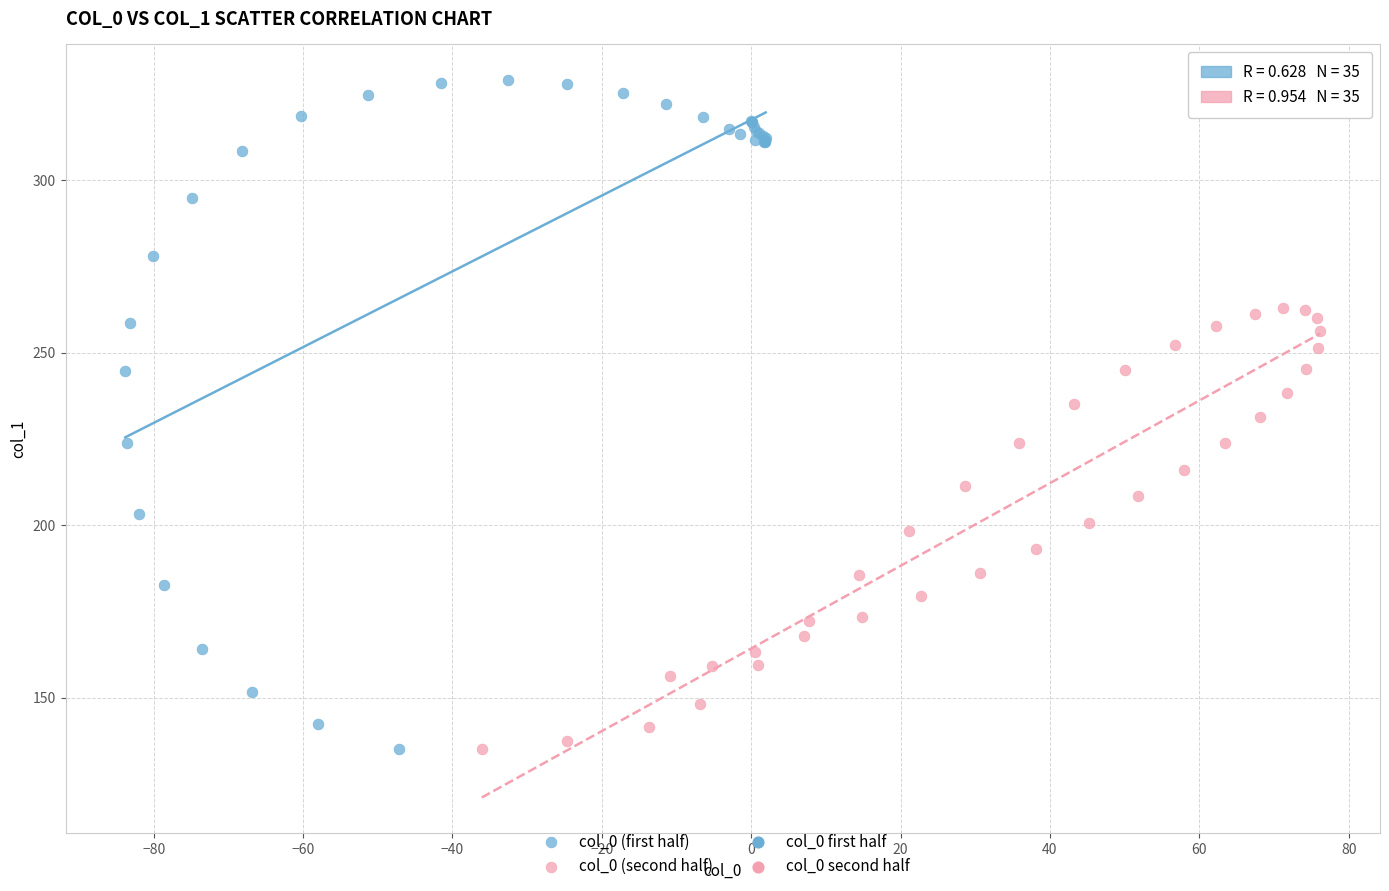

Which series reaches the maximum Y coordinate?

col_0 (first half)